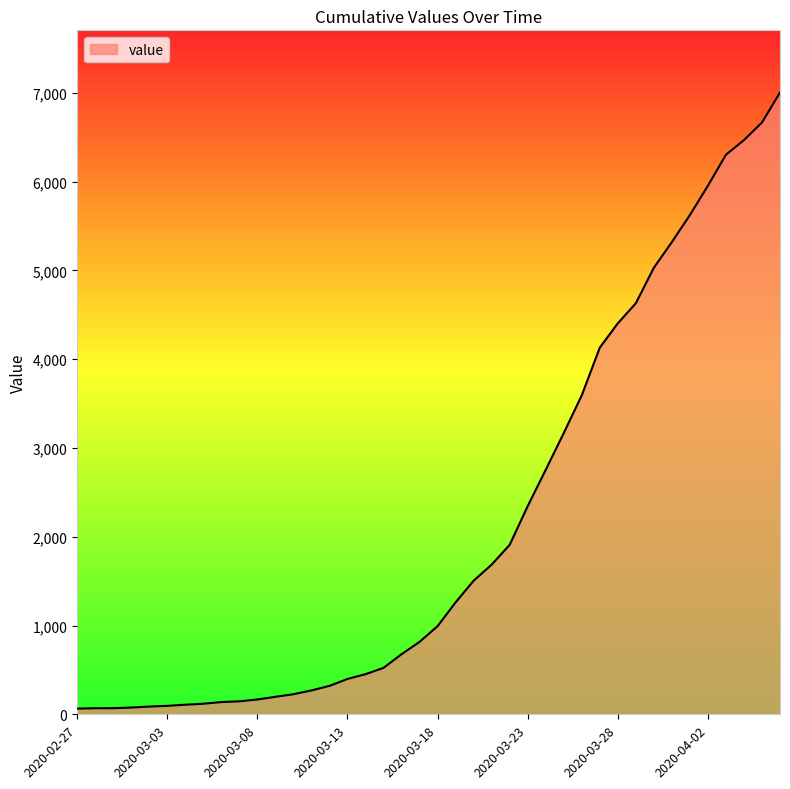

Count the number of categories in the chart.

40